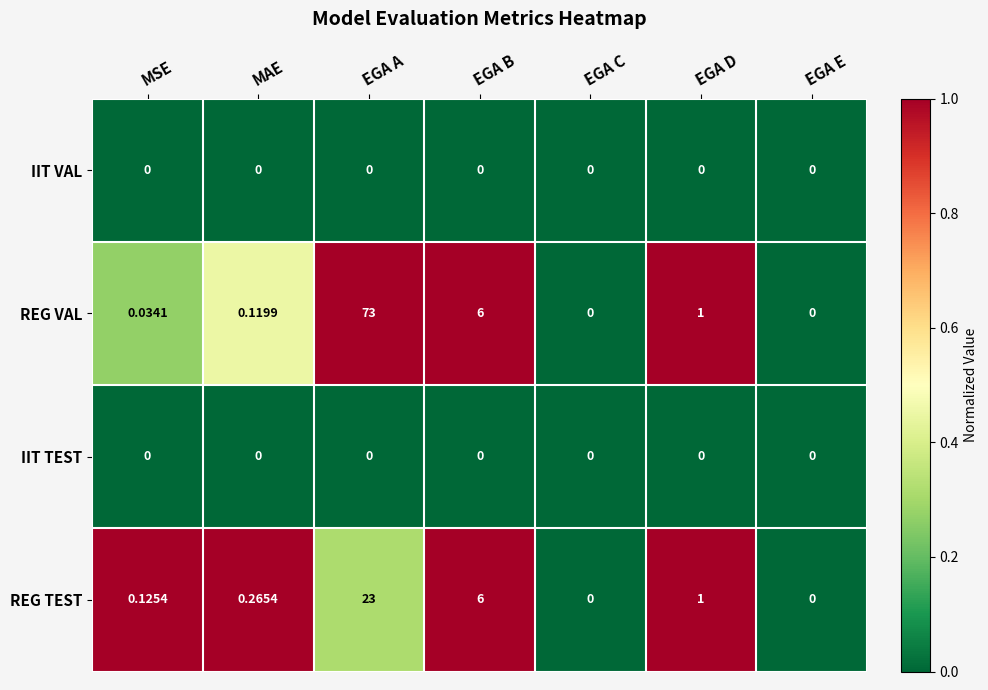

Which series has the widest spread of values?

REG VAL